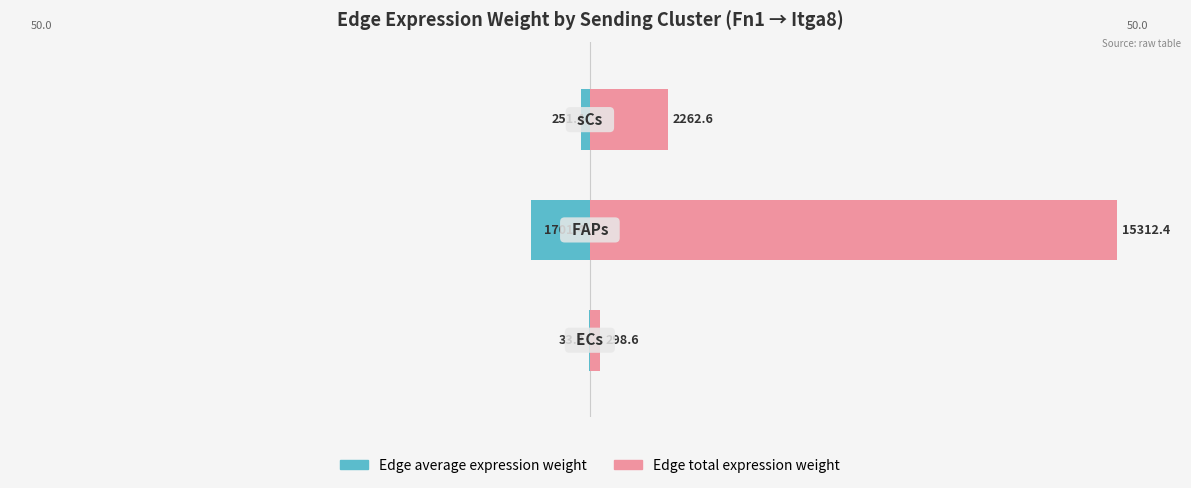

What is the value of the Edge average expression weight bar at the 2nd from the left?

-5.6